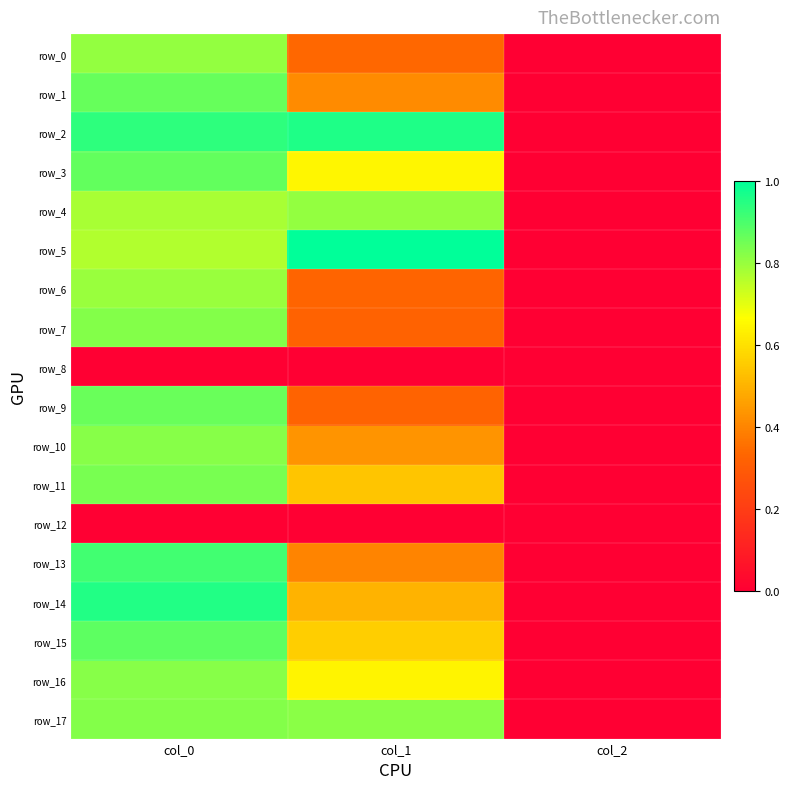

What value does the row_2 series have at col_1?

1.0